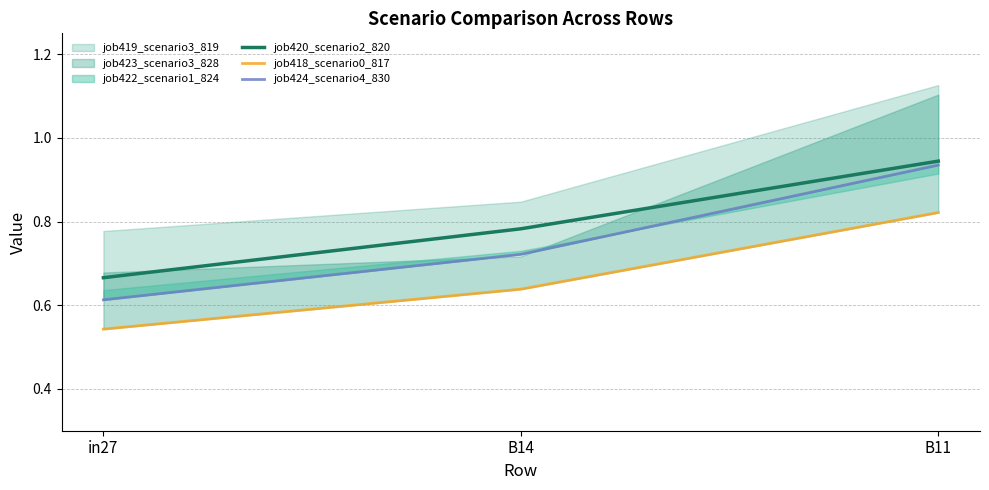

Is this an area chart (filled region under the line)?

No